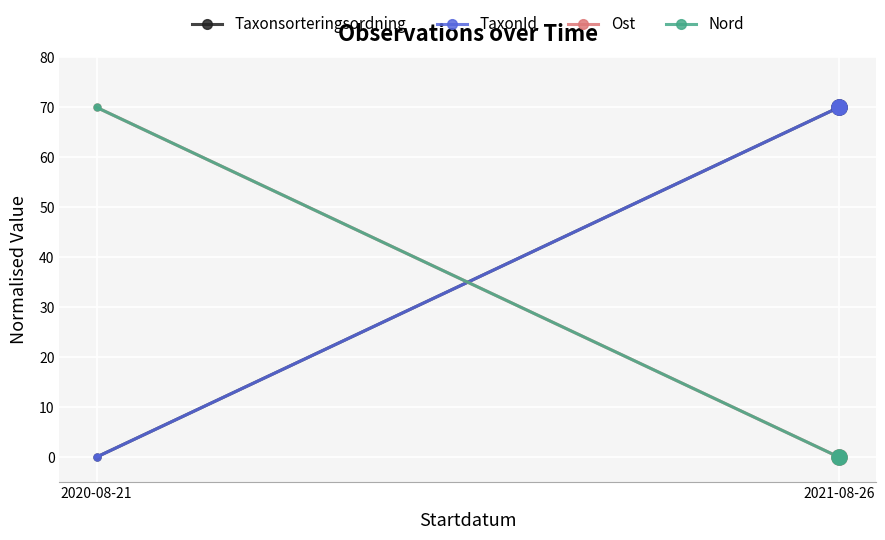

At which category is the sum across all series the highest?

2020-08-21